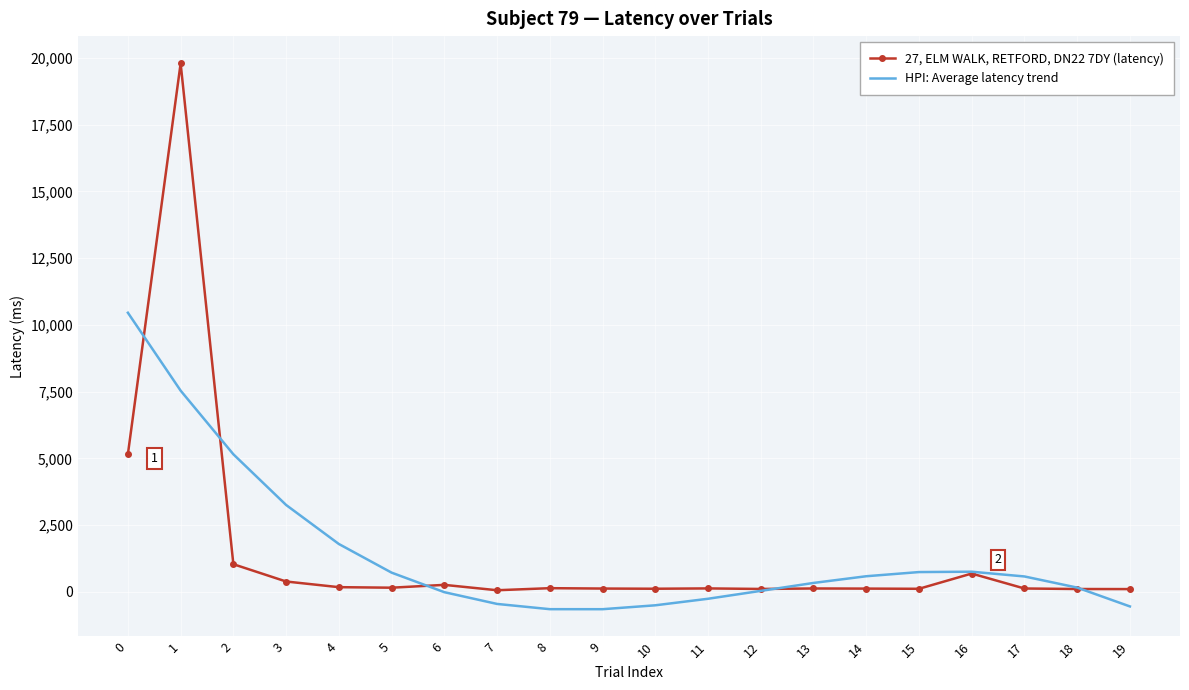

What is the difference between the maximum and minimum values in the HPI: Average latency trend series?

11104.5